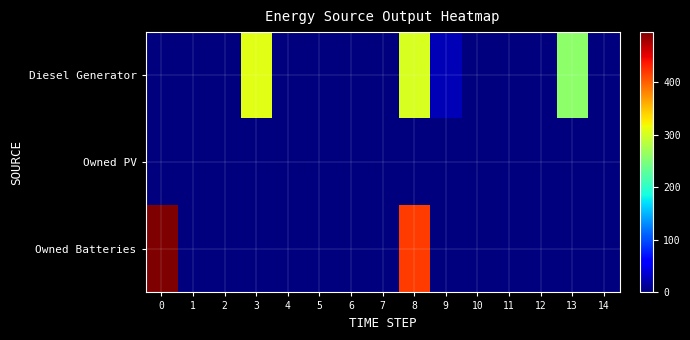

Which series has the widest spread of values?

Owned Batteries